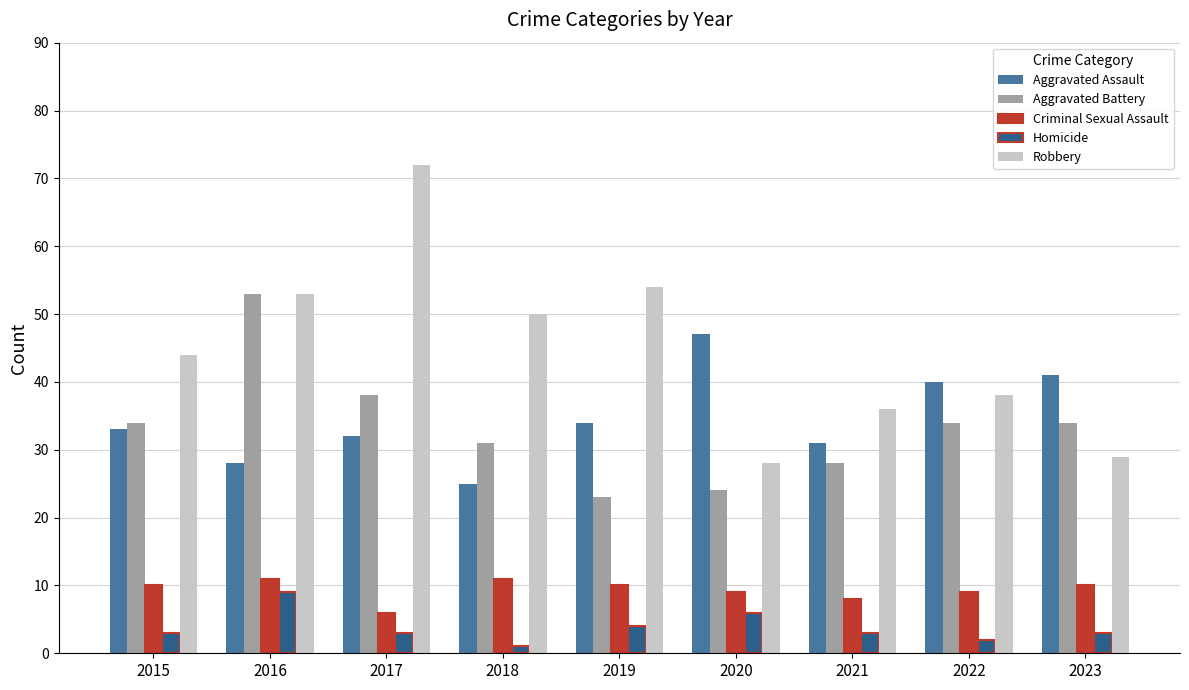

Reading left to right, list all the values displayed in this chart.

Aggravated Assault: 33	28	32	25	34	47	31	40	41
Aggravated Battery: 34	53	38	31	23	24	28	34	34
Criminal Sexual Assault: 10	11	6	11	10	9	8	9	10
Homicide: 3	9	3	1	4	6	3	2	3
Robbery: 44	53	72	50	54	28	36	38	29